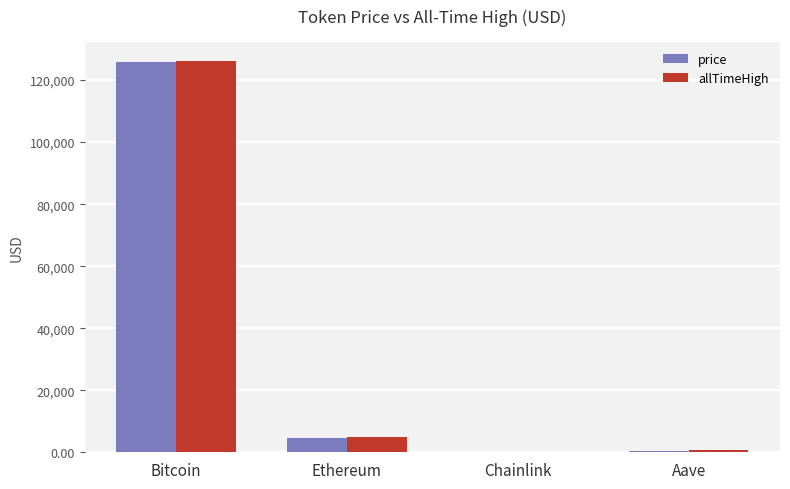

Count the number of data series in this chart.

2